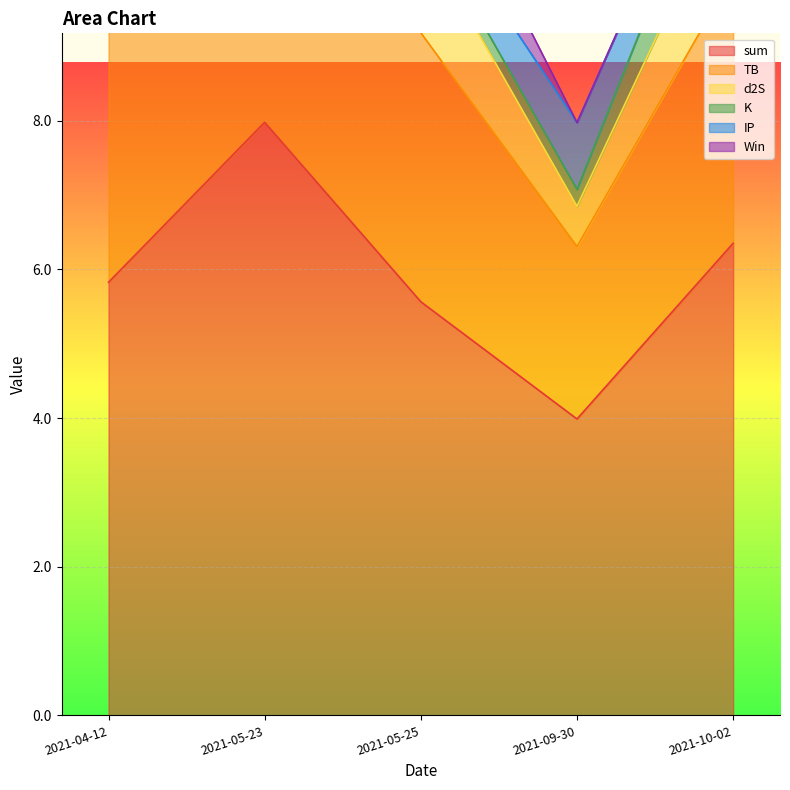

Rank the categories by TB value from lowest to highest.

2021-09-30, 2021-10-02, 2021-05-25, 2021-05-23, 2021-04-12